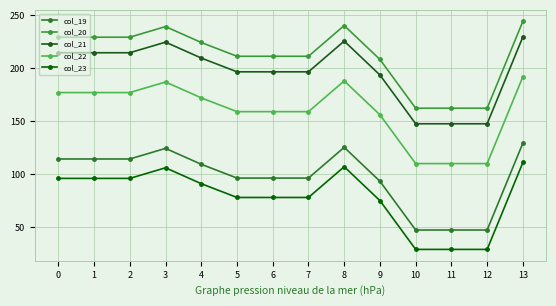

The value of col_19 at 13 is 129.6. True or false?

True